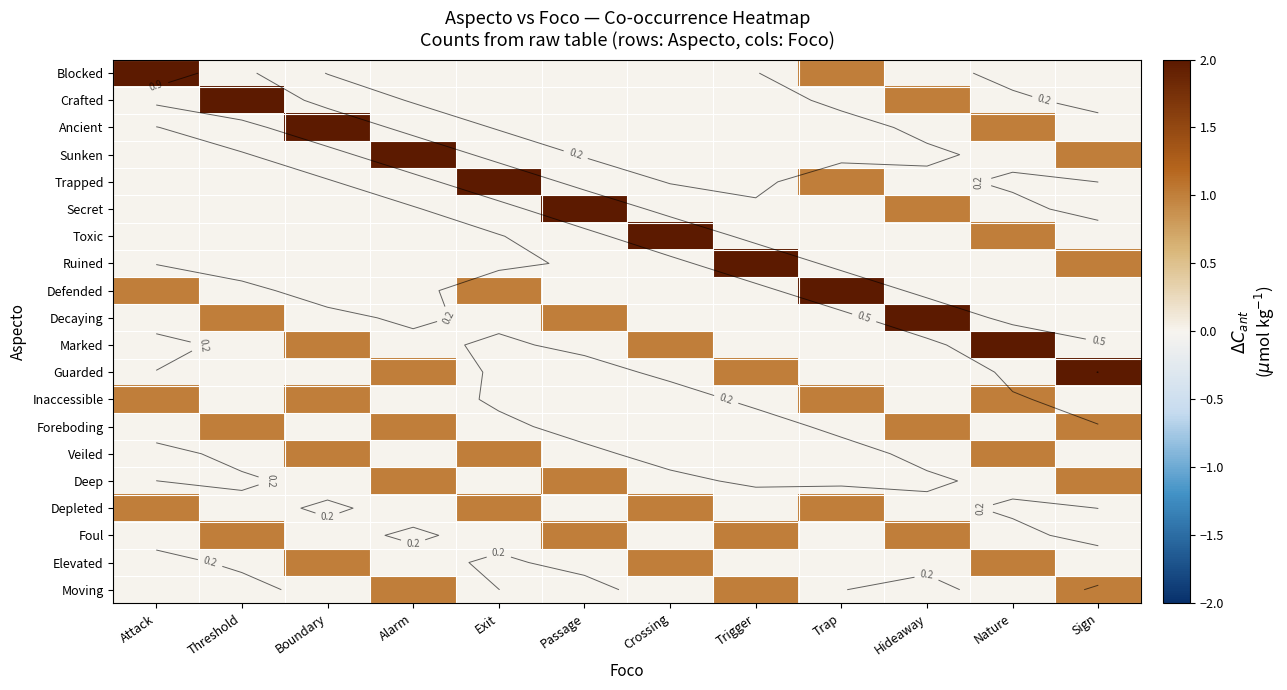

What is the difference between the maximum and minimum values in the Inaccessible series?

1